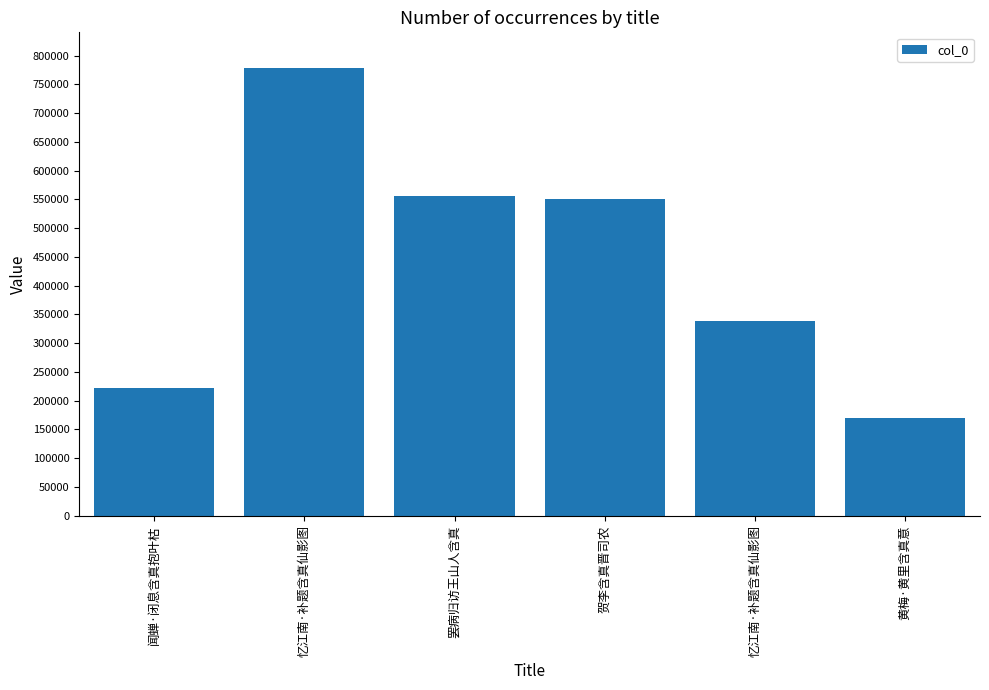

Is it true that the value at 闻蝉·闭息含真抱叶枯 is 222897?

True